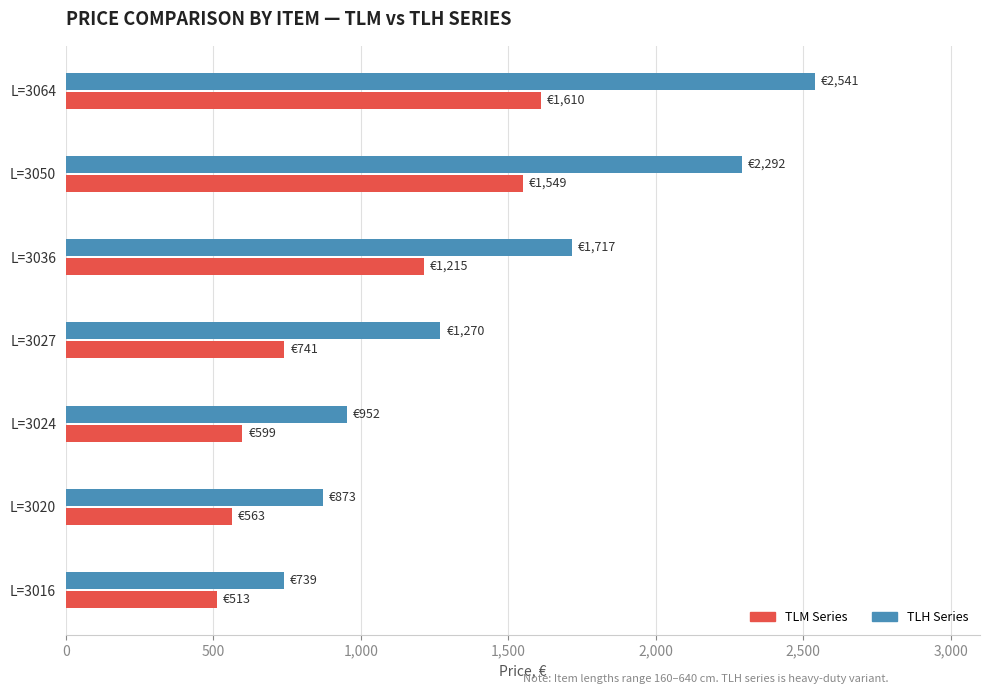

What is the difference between the maximum and second lowest values in the TLH Series series?

1668